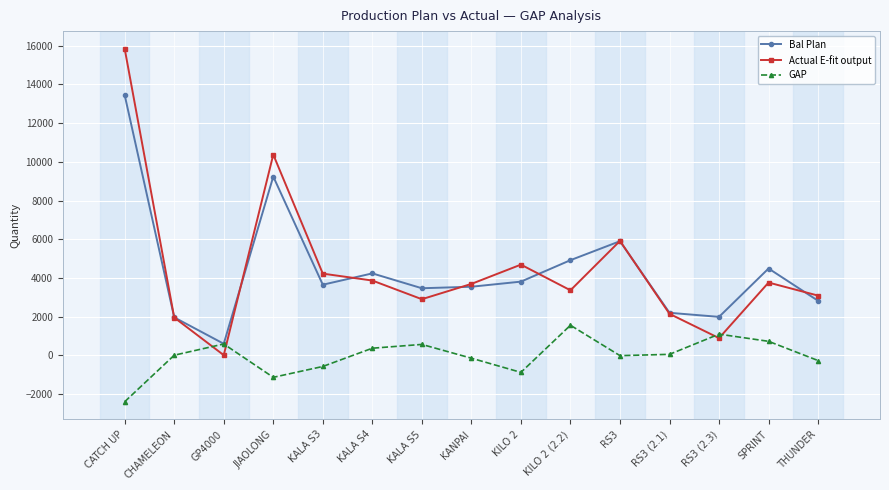

Rank the series at KILO 2 (2.2) from highest to lowest value.

Bal Plan, Actual E-fit output, GAP